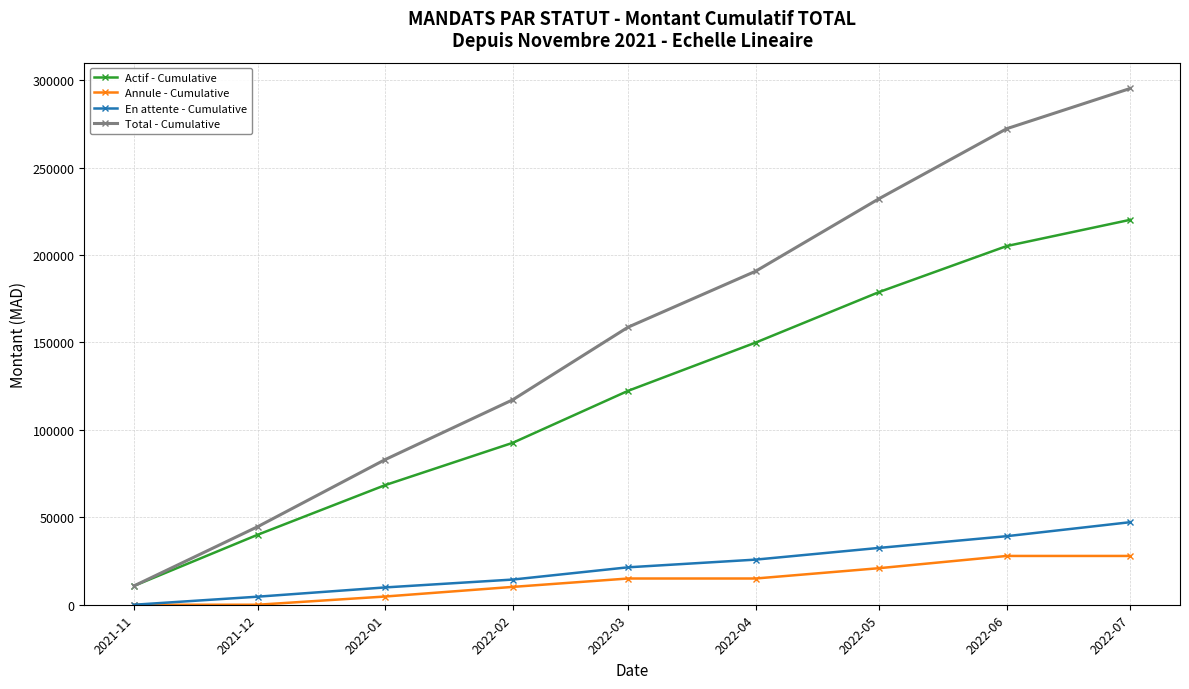

True or false: Total - Cumulative has more than 0 interior local peaks.

False